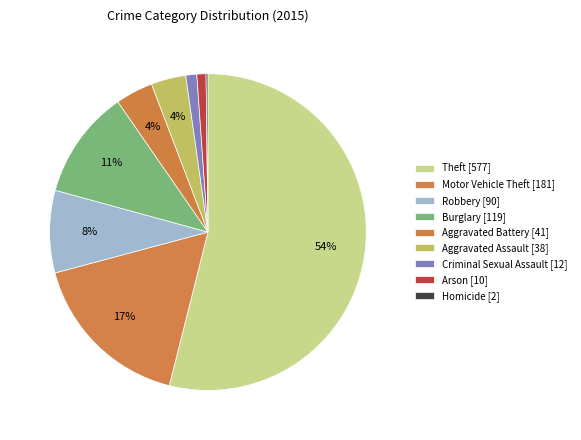

What percentage is the Arson slice, to the nearest percent?

1%